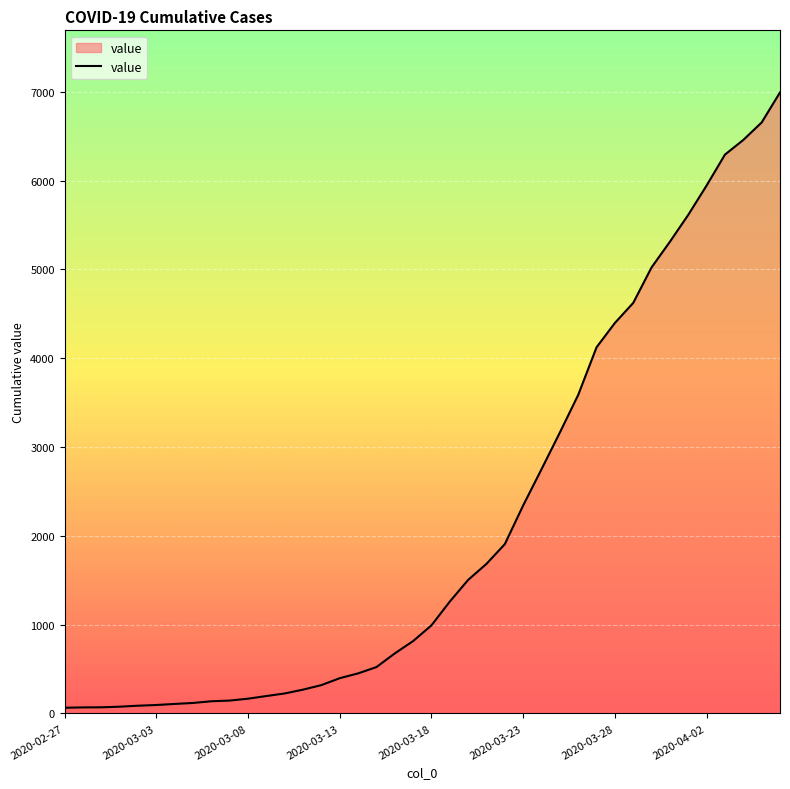

Which label corresponds to the smallest value in the chart?

2020-02-27